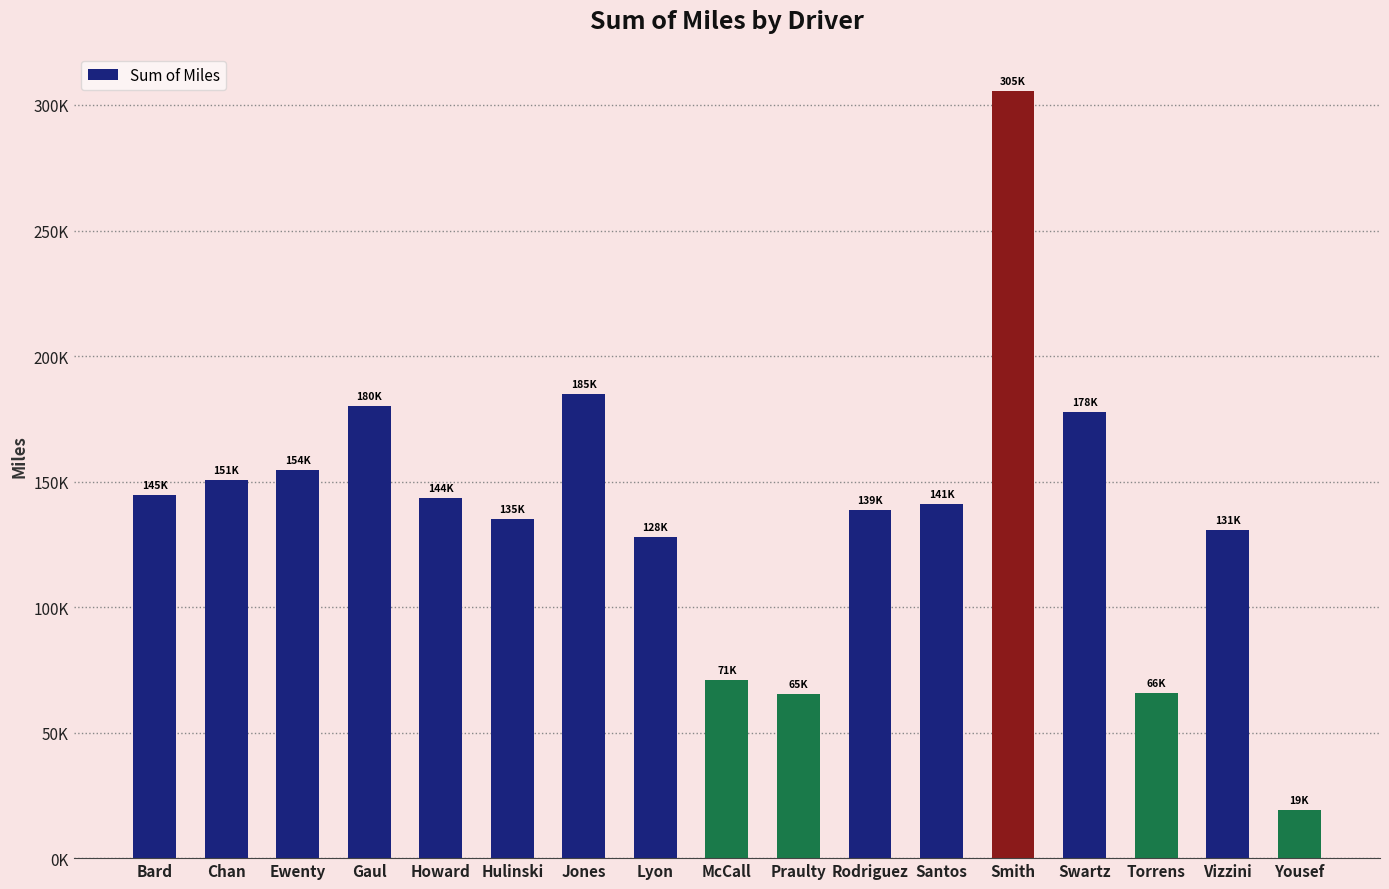

Count the number of categories in the chart.

17